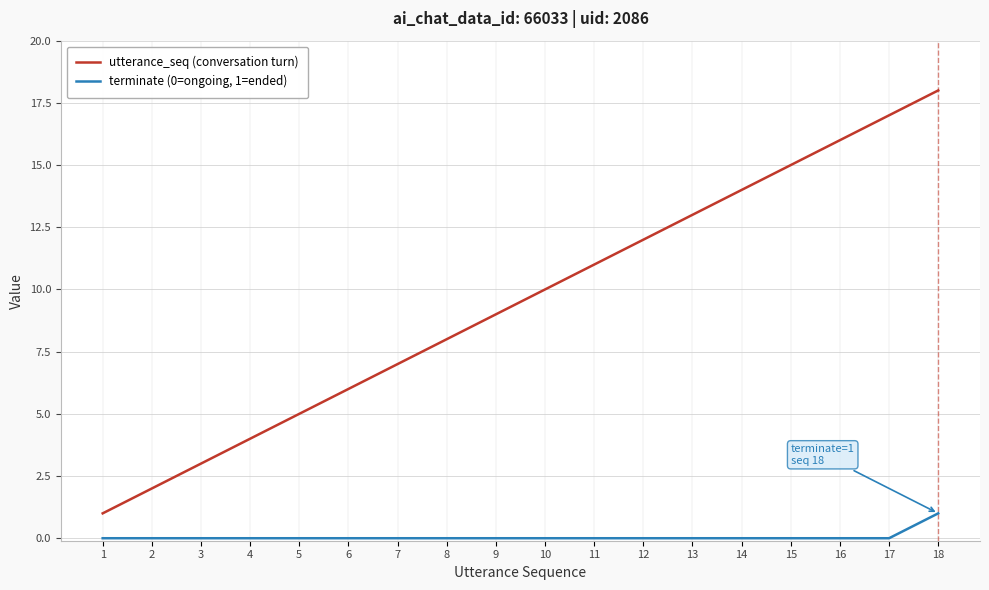

True or false: utterance_seq (conversation turn) and terminate (0=ongoing, 1=ended) intersect in this chart.

False